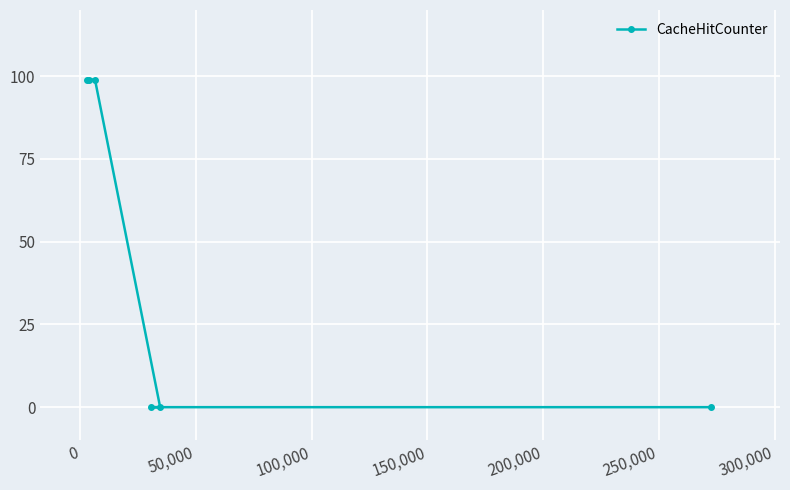

How many series are shown in this chart?

1